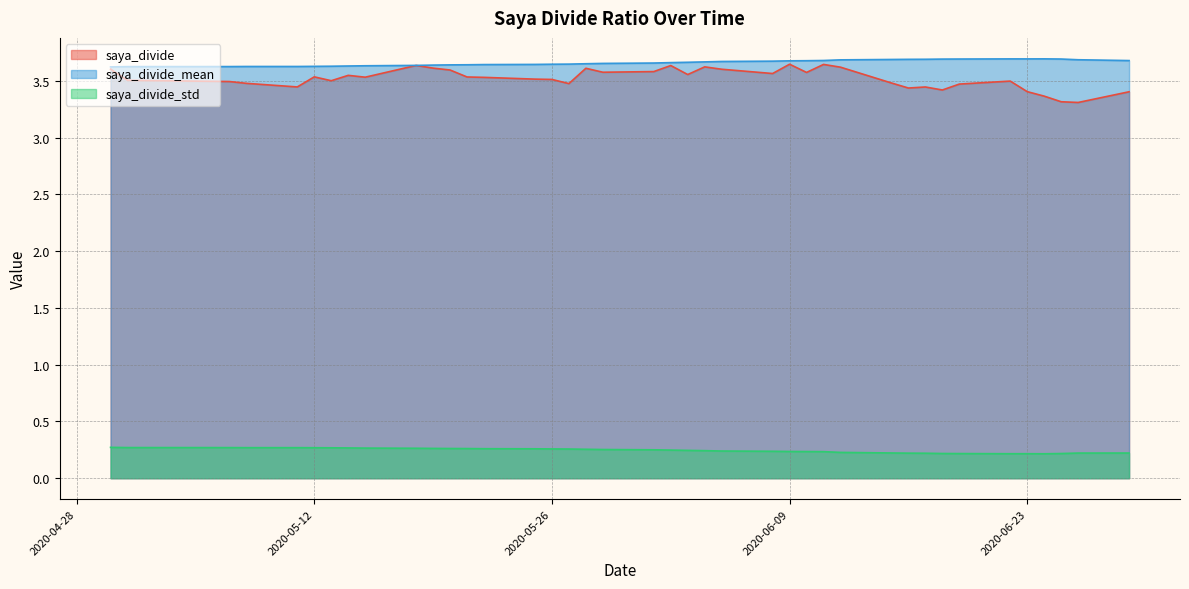

Which has a higher value, 2020-05-15 or 2020-06-10?

2020-06-10